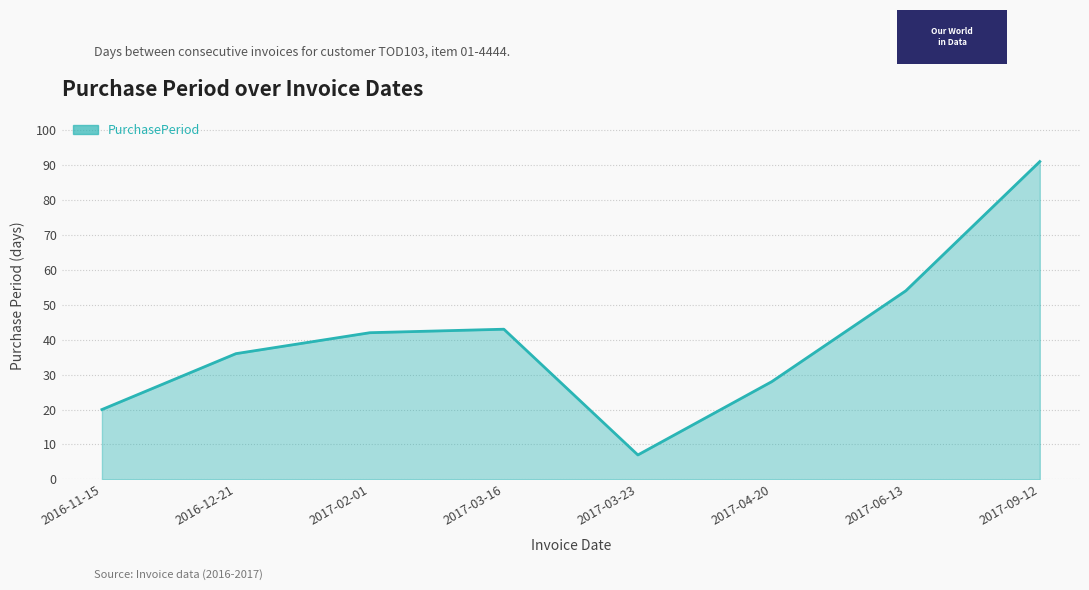

What is the ratio of the value at 2017-04-20 to the value at 2016-12-21?

0.8